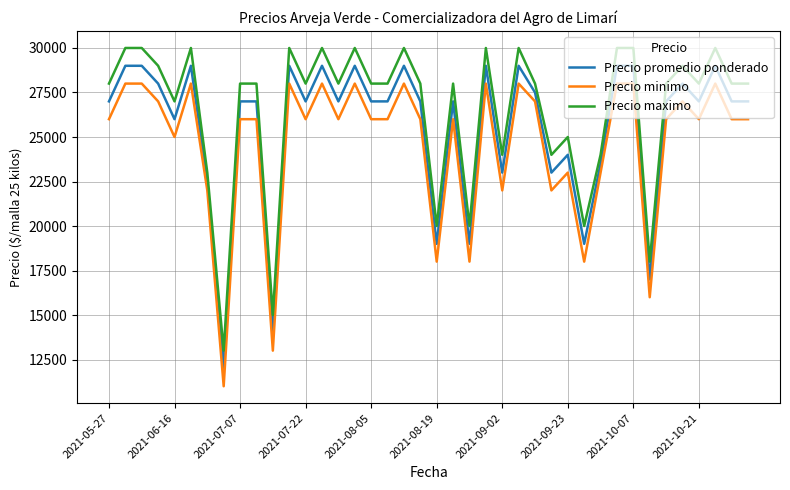

What is the minimum value shown in the chart?

11000